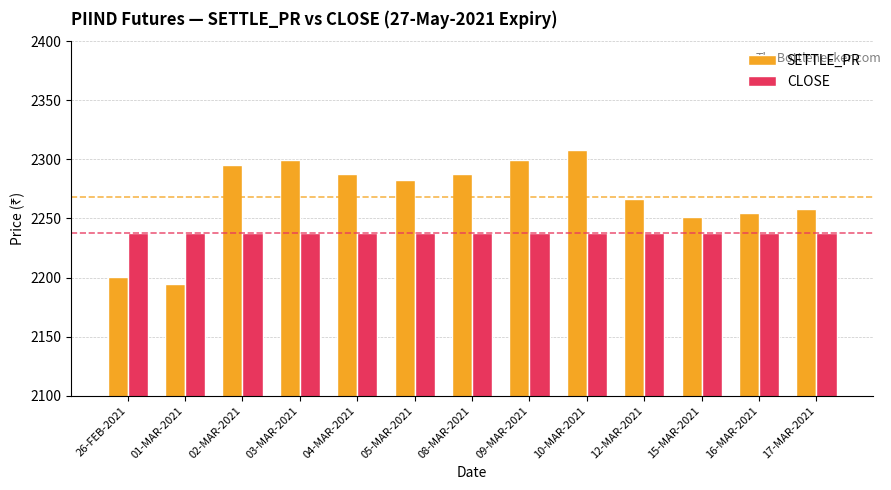

How many values in the SETTLE_PR series exceed 2282?

7